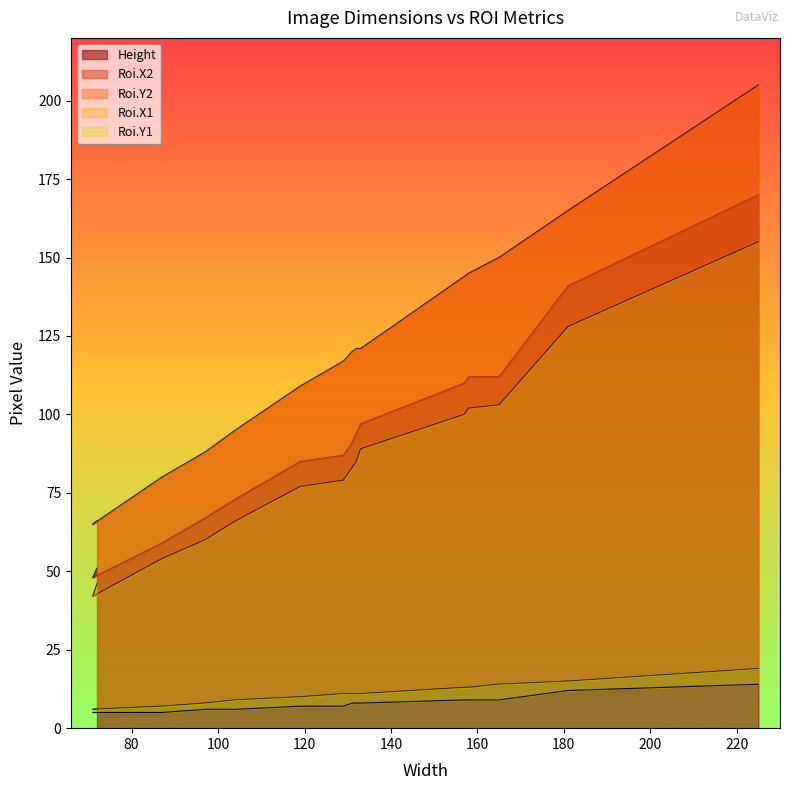

Reading left to right, what are all the values shown in this chart?

Height: 72=51	71=48	87=59	97=67	104=73	119=85	129=87	131=91	132=94	133=97	157=110	158=112	165=112	181=141	225=170
Roi.X2: 72=66	71=65	87=80	97=88	104=95	119=109	129=117	131=120	132=121	133=121	157=144	158=145	165=150	181=165	225=205
Roi.Y2: 72=46	71=42	87=54	97=60	104=66	119=77	129=79	131=83	132=85	133=89	157=100	158=102	165=103	181=128	225=155
Roi.X1: 72=6	71=6	87=7	97=8	104=9	119=10	129=11	131=11	132=11	133=11	157=13	158=13	165=14	181=15	225=19
Roi.Y1: 72=5	71=5	87=5	97=6	104=6	119=7	129=7	131=8	132=8	133=8	157=9	158=9	165=9	181=12	225=14